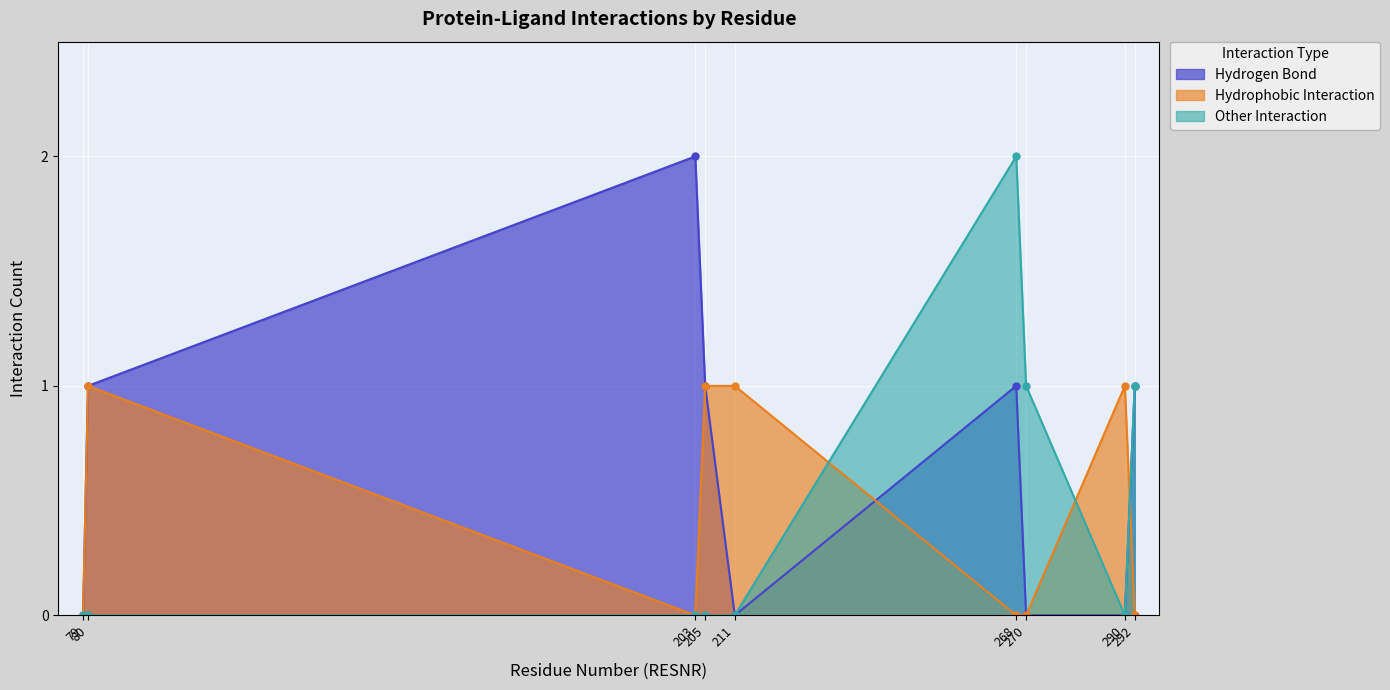

Rank the series at 211 from highest to lowest value.

Hydrophobic Interaction, Hydrogen Bond, Other Interaction